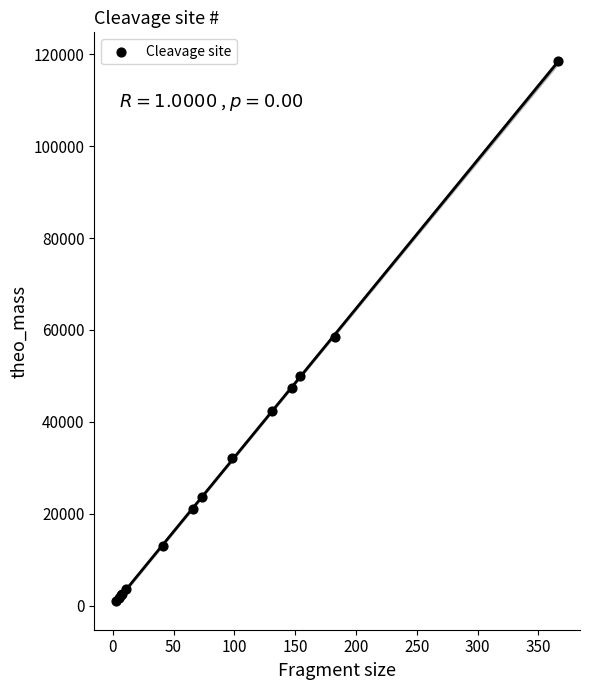

What Y value in the scatter plot is closest to 59795?

58410.3